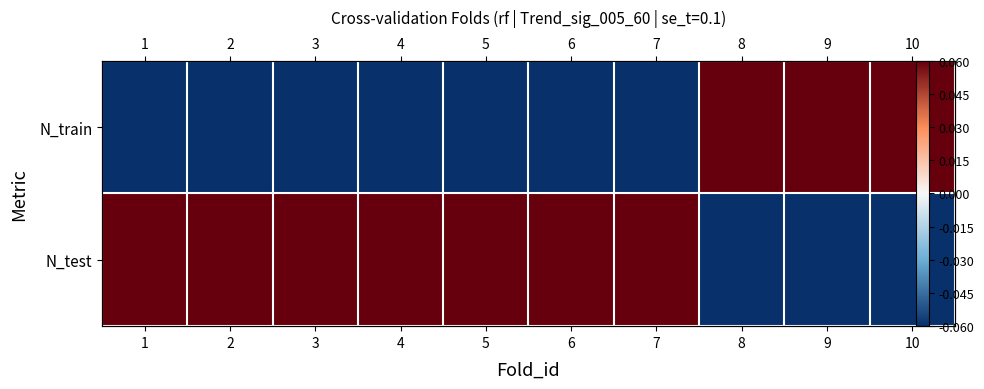

How many values in N_train are above zero?

3